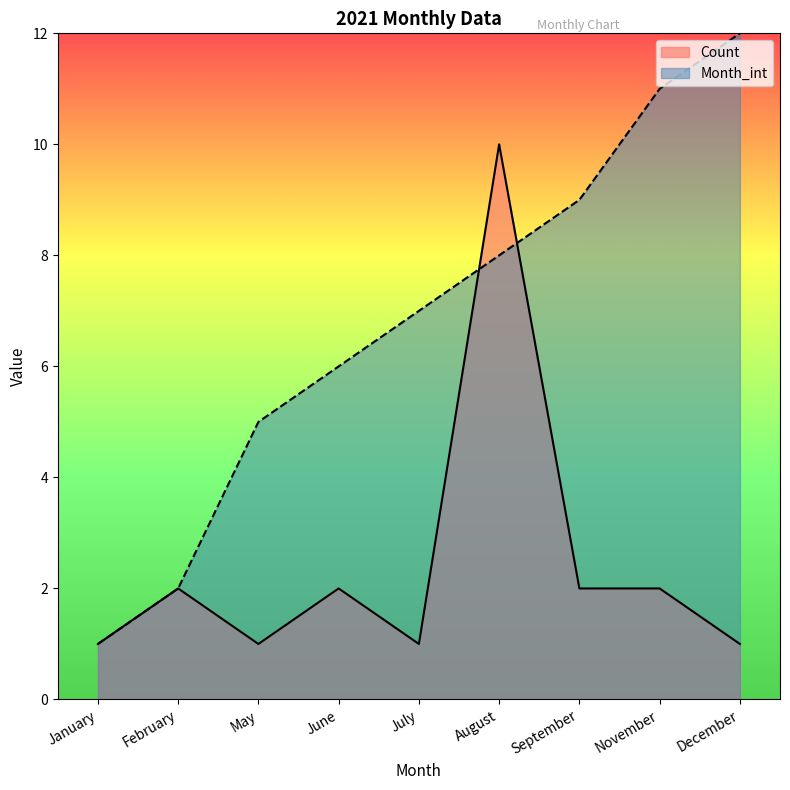

What are all the series names shown in the legend?

Count, Month_int